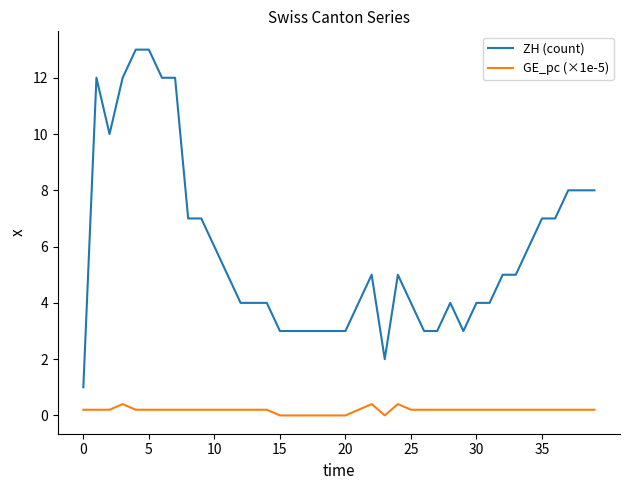

Rank the series by their average value, from lowest to highest.

GE_pc (×1e-5), ZH (count)